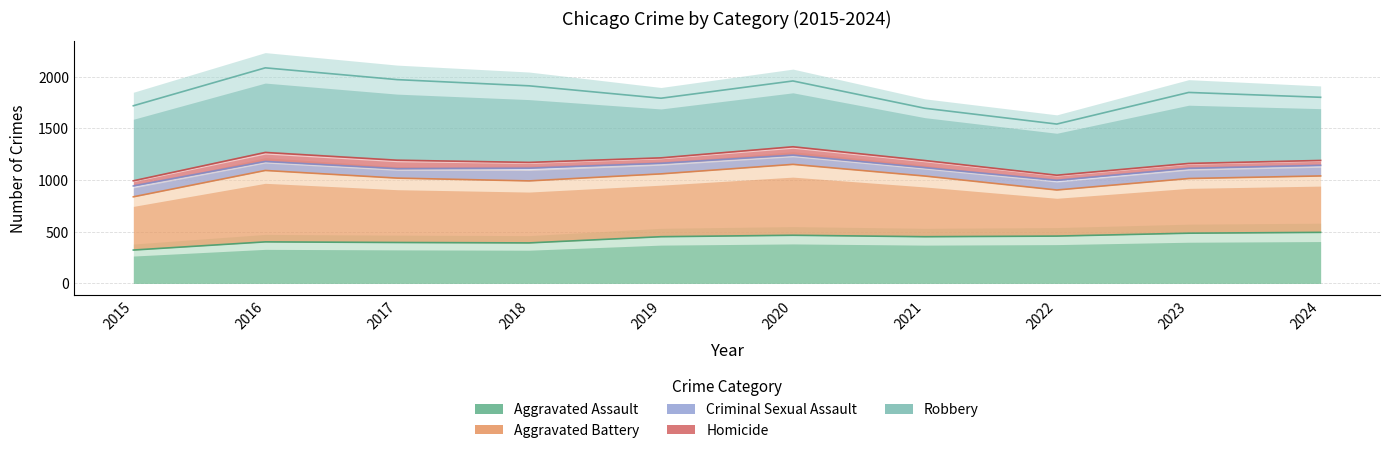

True or false: Homicide has a value of 648 at 2016.

False